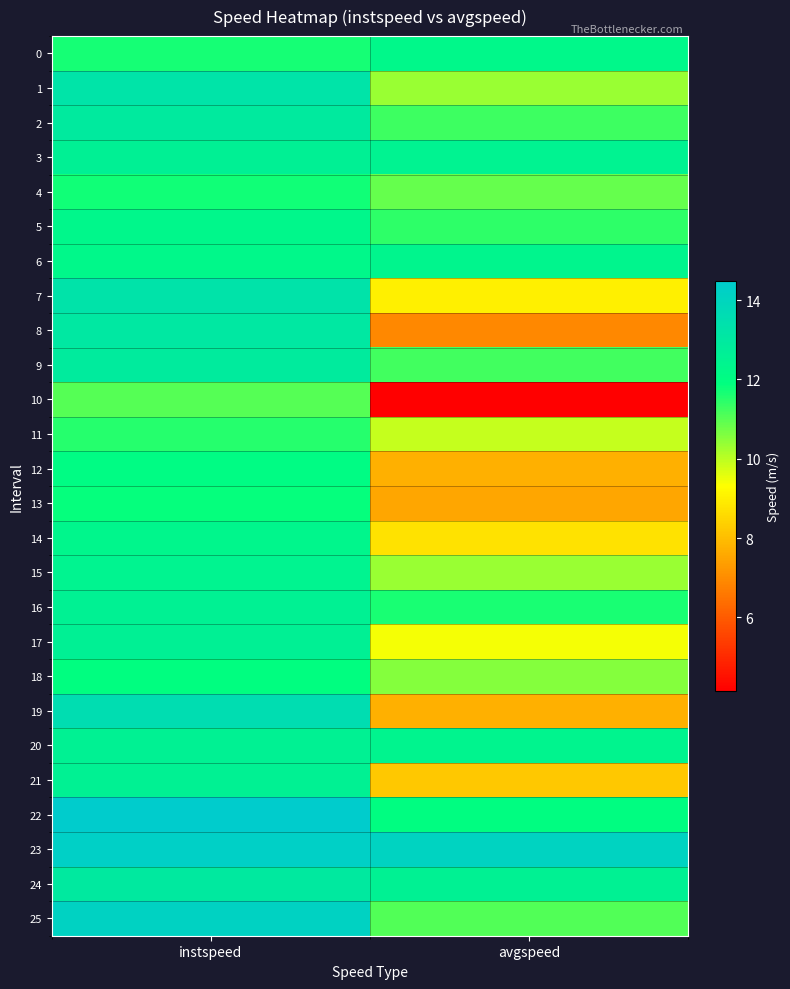

What is the total value across all series at avgspeed?

266.1